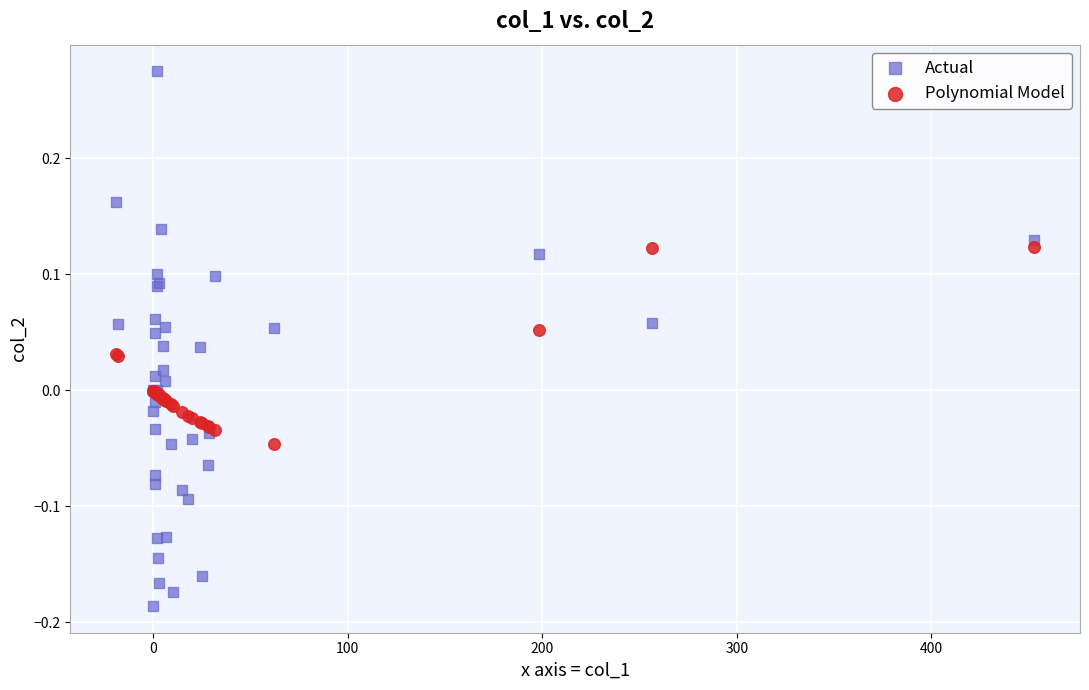

What are all the series names shown in the legend?

Actual, Polynomial Model